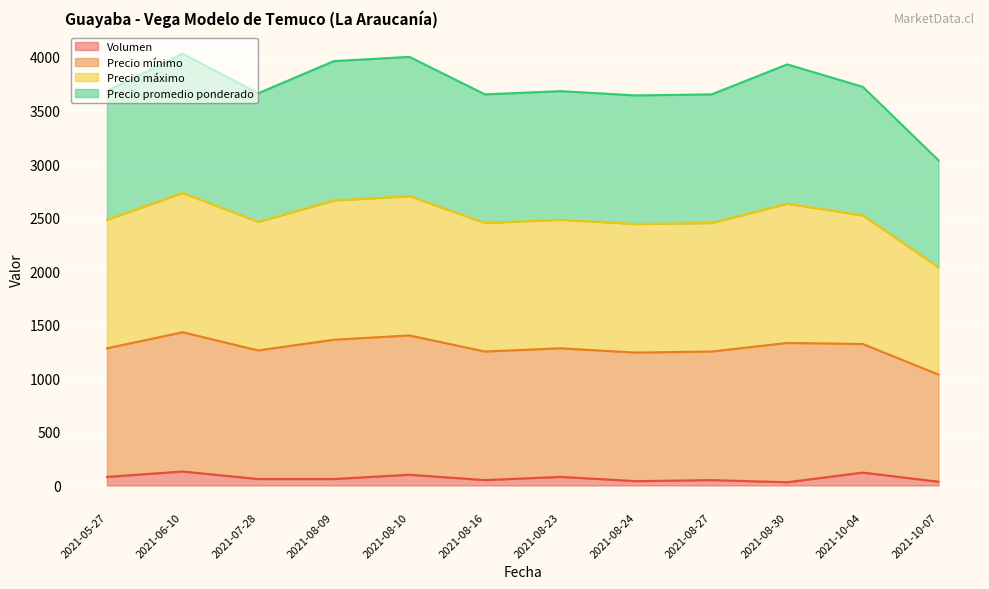

What is the difference between the maximum and second lowest values in the Precio máximo series?

290